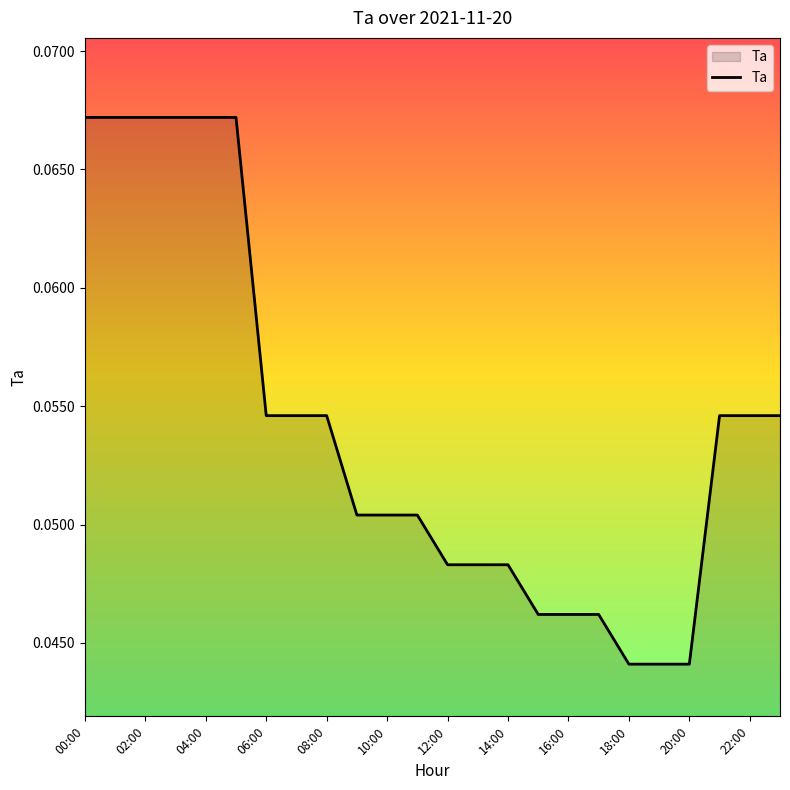

How many lines are shown in the chart?

1